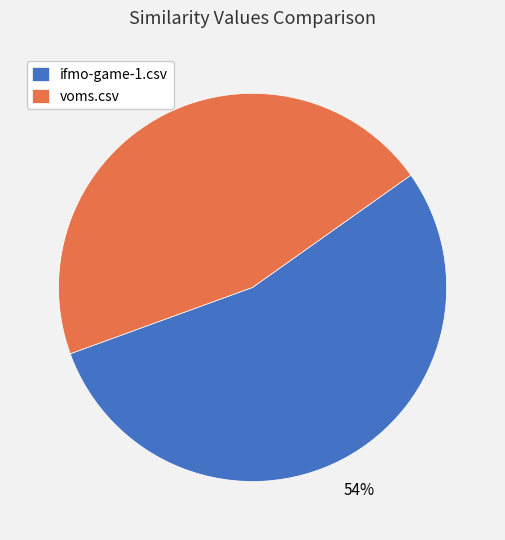

The voms.csv slice represents 46% of the pie. True or false?

True